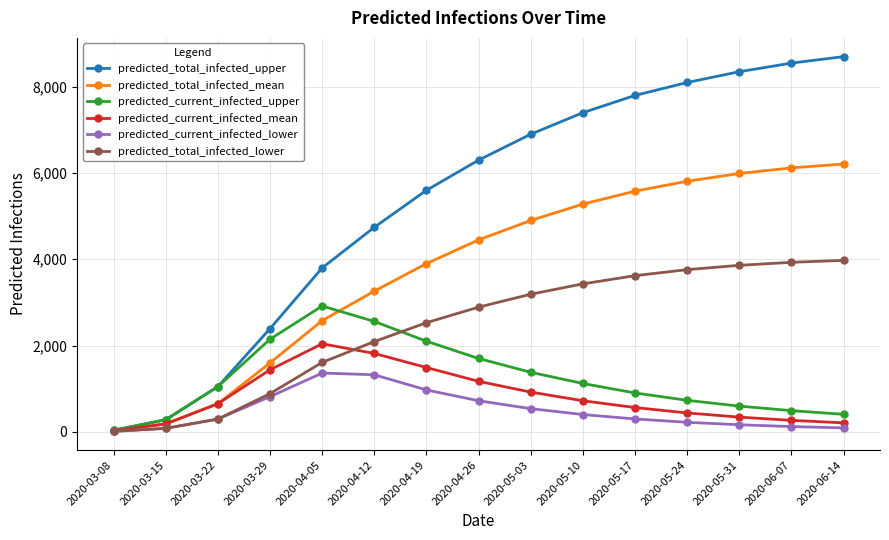

Rank the series at 2020-05-03 from highest to lowest value.

predicted_total_infected_upper, predicted_total_infected_mean, predicted_total_infected_lower, predicted_current_infected_upper, predicted_current_infected_mean, predicted_current_infected_lower